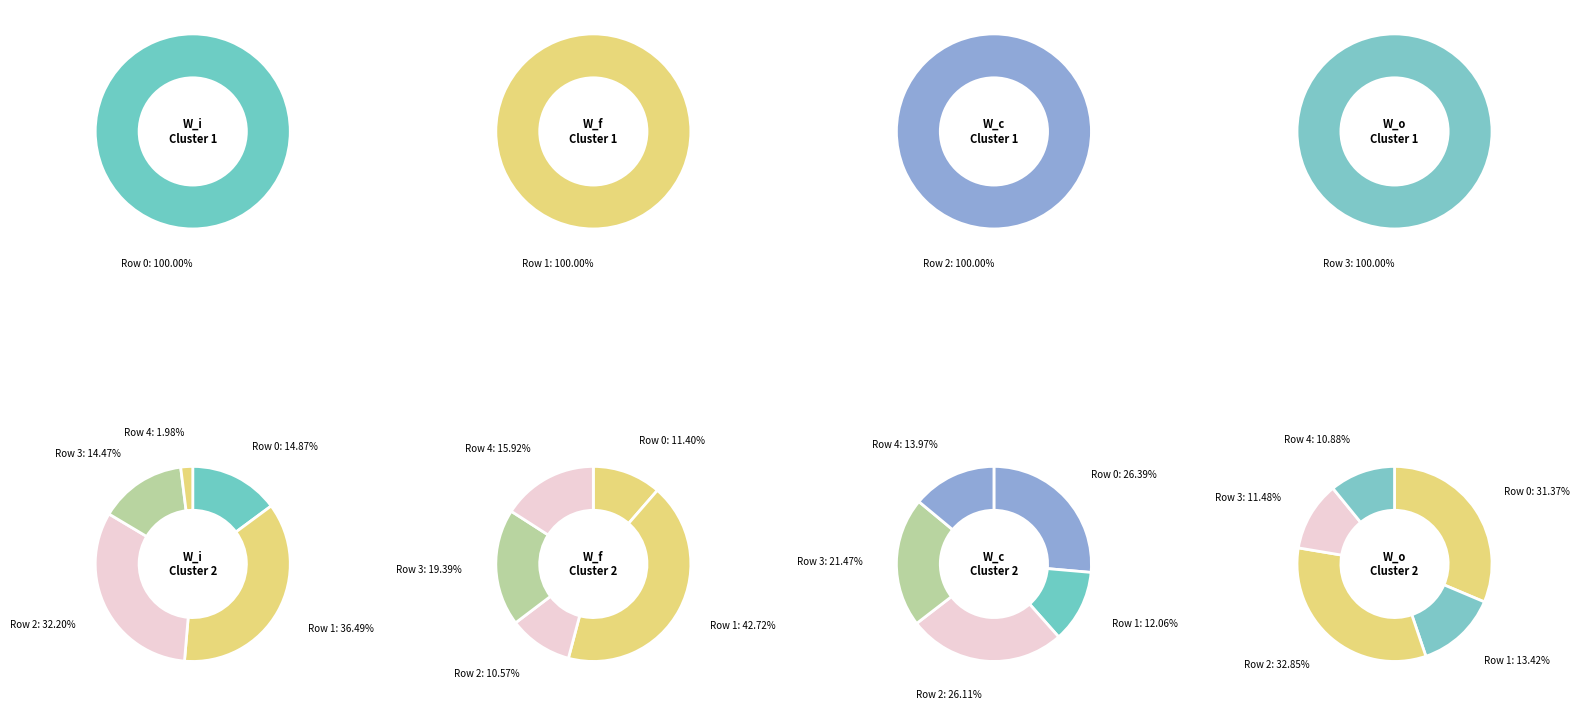

Rank the series by their maximum value, from lowest to highest.

W_f, W_o, W_c, W_i